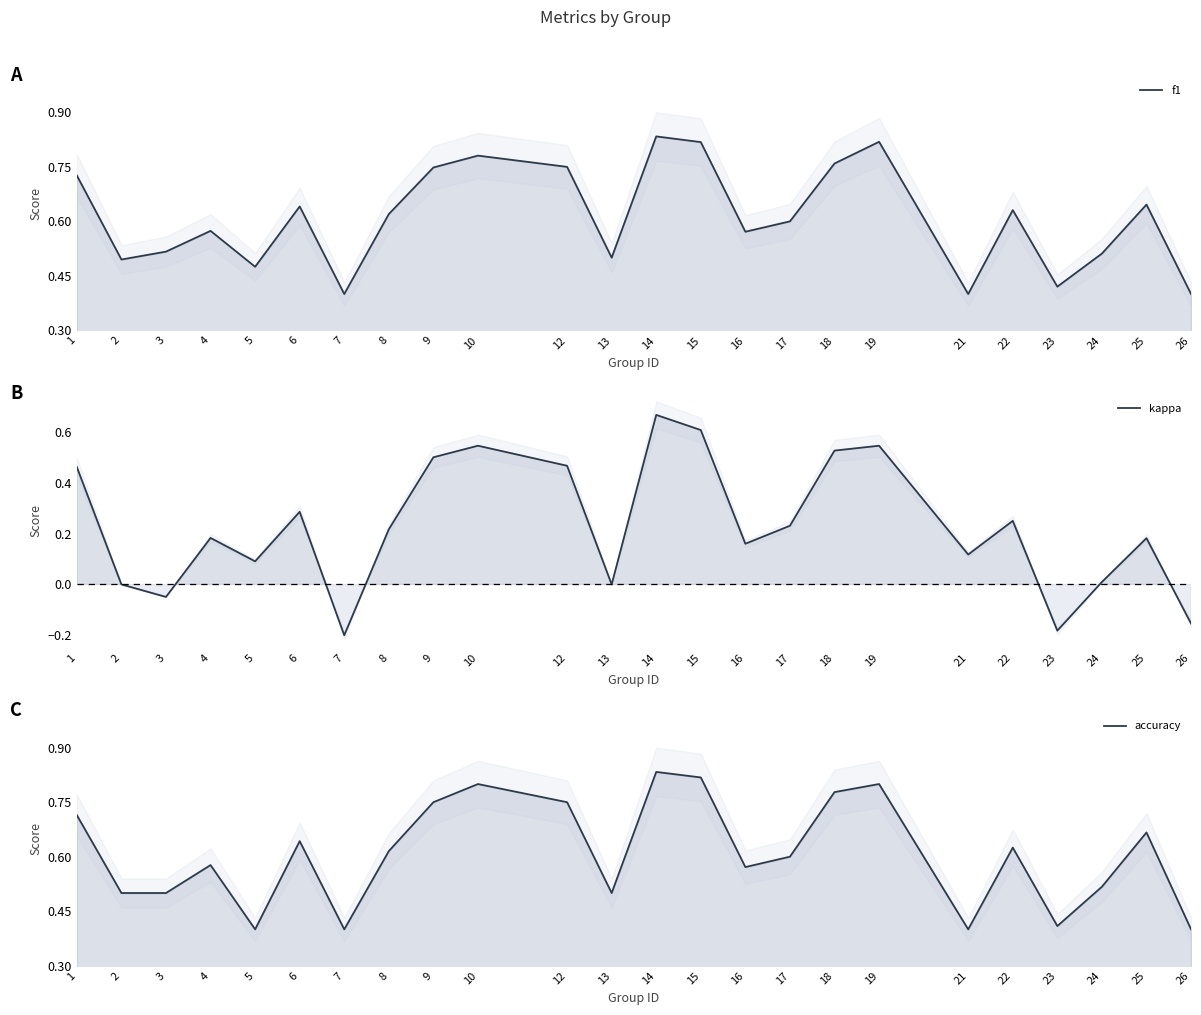

Reading right to left, what are all the values shown in this chart?

f1: 26=0.4	25=0.6	24=0.5	23=0.4	22=0.6	21=0.4	19=0.8	18=0.8	17=0.6	16=0.6	15=0.8	14=0.8	13=0.5	12=0.8	10=0.8	9=0.7	8=0.6	7=0.4	6=0.6	5=0.5	4=0.6	3=0.5	2=0.5	1=0.7
kappa: 26=-0.2	25=0.2	24=0.0	23=-0.2	22=0.2	21=0.1	19=0.5	18=0.5	17=0.2	16=0.2	15=0.6	14=0.7	13=0.0	12=0.5	10=0.5	9=0.5	8=0.2	7=-0.2	6=0.3	5=0.1	4=0.2	3=-0.0	2=0.0	1=0.5
accuracy: 26=0.4	25=0.7	24=0.5	23=0.4	22=0.6	21=0.4	19=0.8	18=0.8	17=0.6	16=0.6	15=0.8	14=0.8	13=0.5	12=0.8	10=0.8	9=0.8	8=0.6	7=0.4	6=0.6	5=0.4	4=0.6	3=0.5	2=0.5	1=0.7